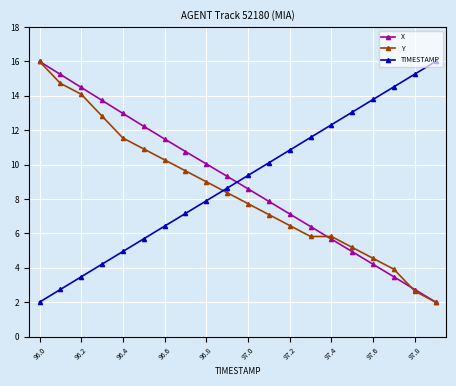

How many lines are shown in the chart?

3